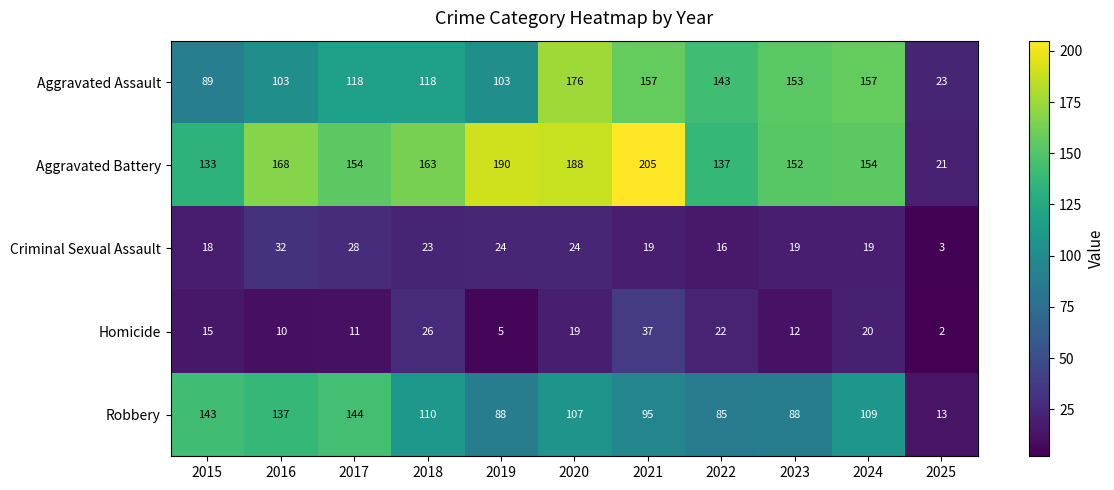

Rank the series by their maximum value, from lowest to highest.

Criminal Sexual Assault, Homicide, Robbery, Aggravated Assault, Aggravated Battery